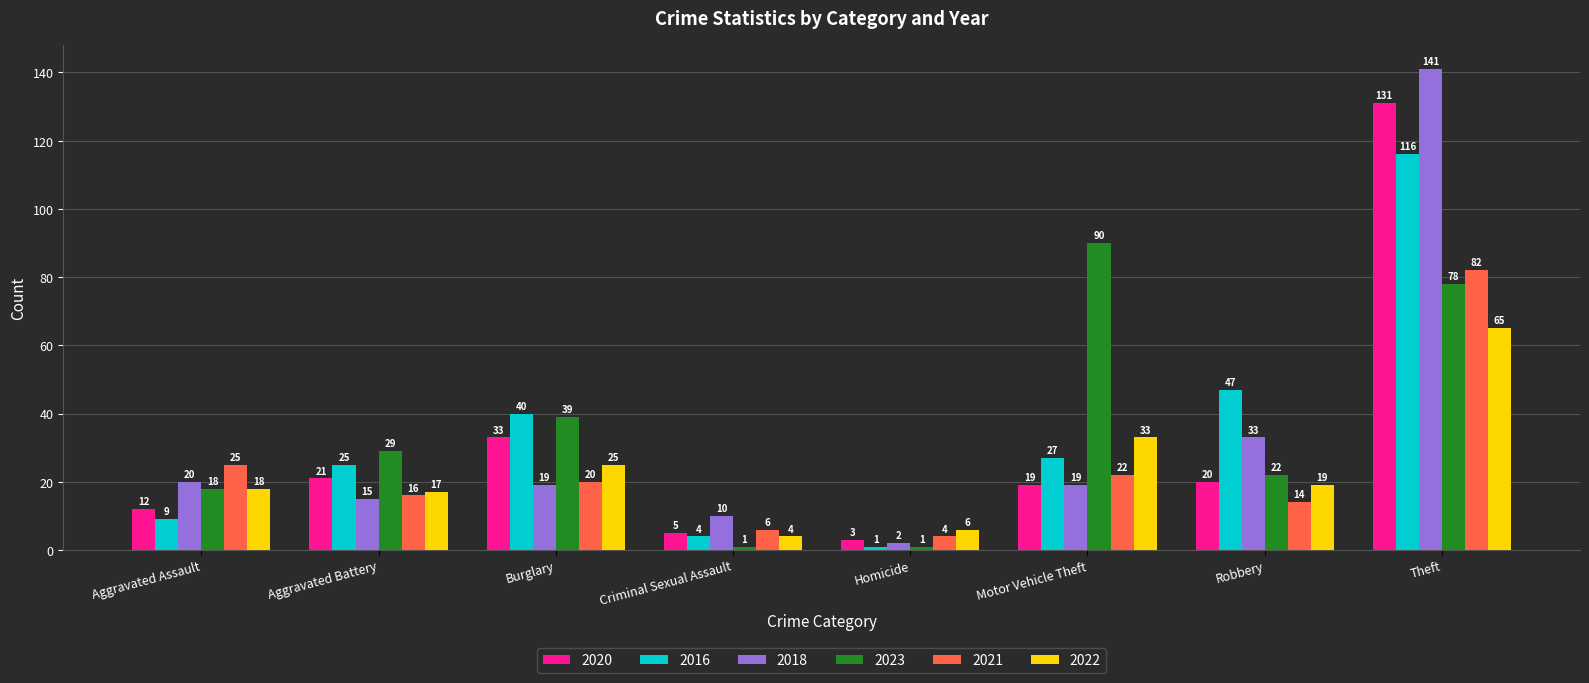

Which series changed the most between Aggravated Assault and Theft?

2018